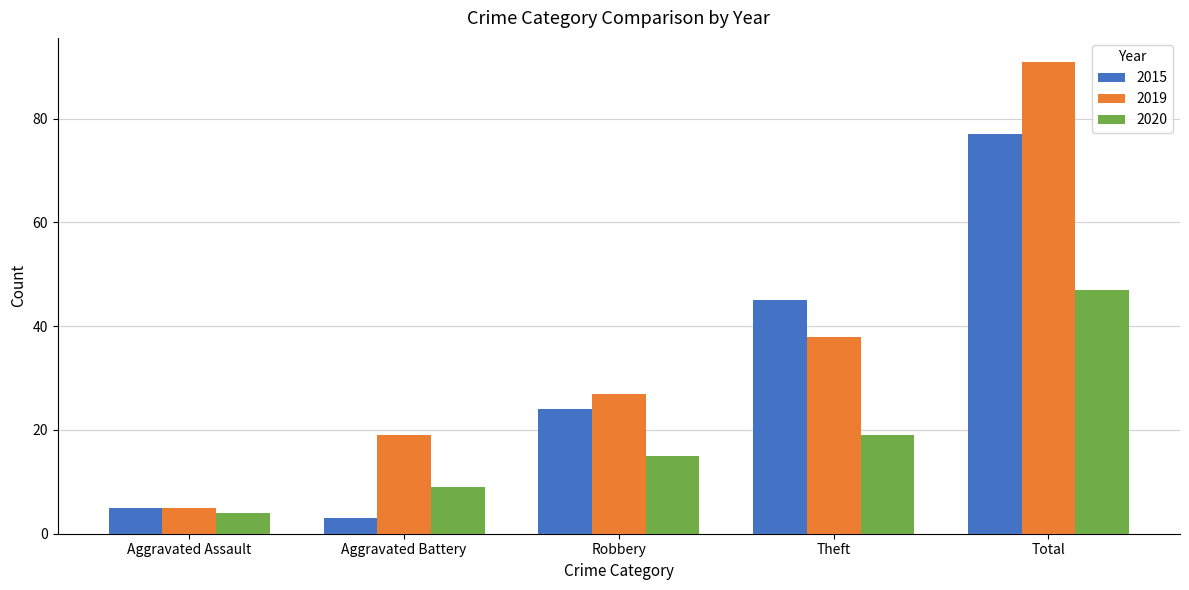

Read the 2015 value at Total, to the nearest 10.

80